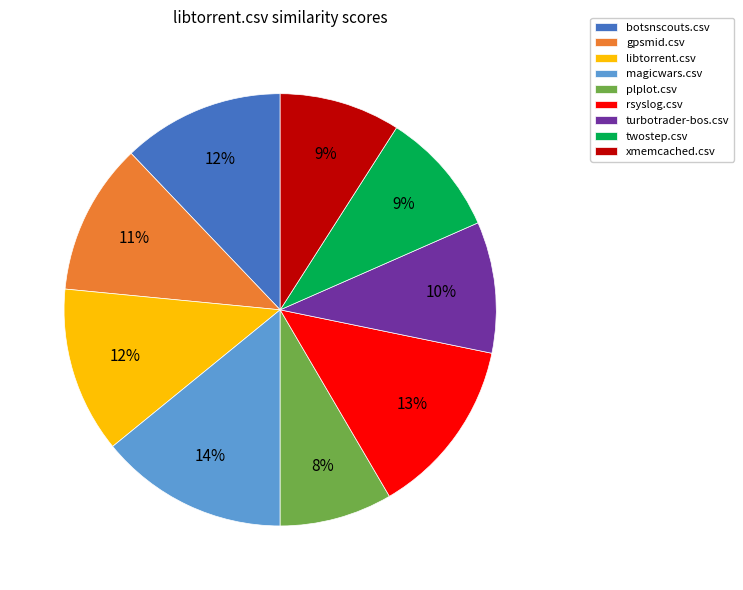

Do botsnscouts.csv and plplot.csv together represent more than half of the pie?

No